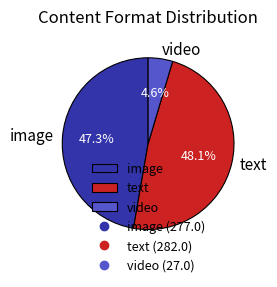

To the nearest percent, what portion does video represent?

5%